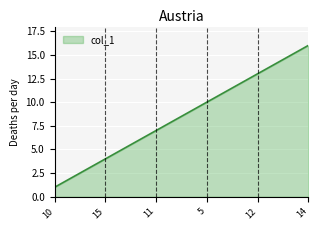

What is the difference between the maximum and minimum values?

15